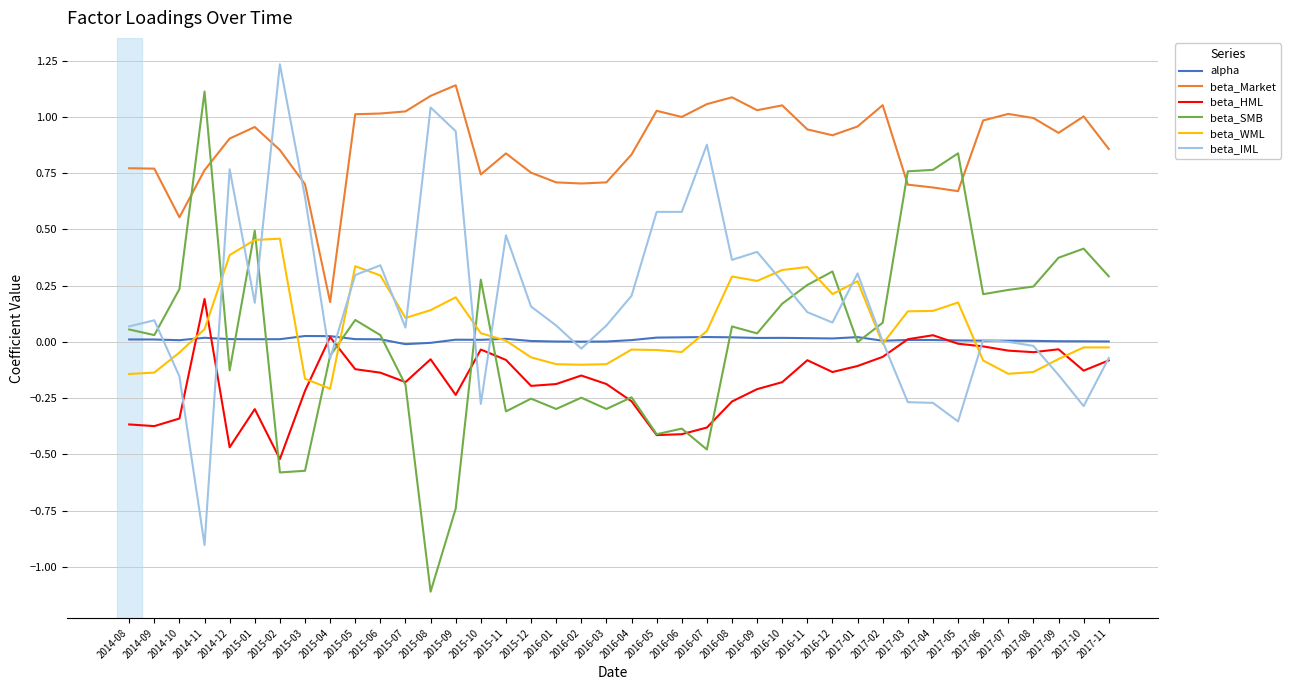

Is the value of beta_IML at 2016-10 greater than the value of beta_Market at 2015-07?

No